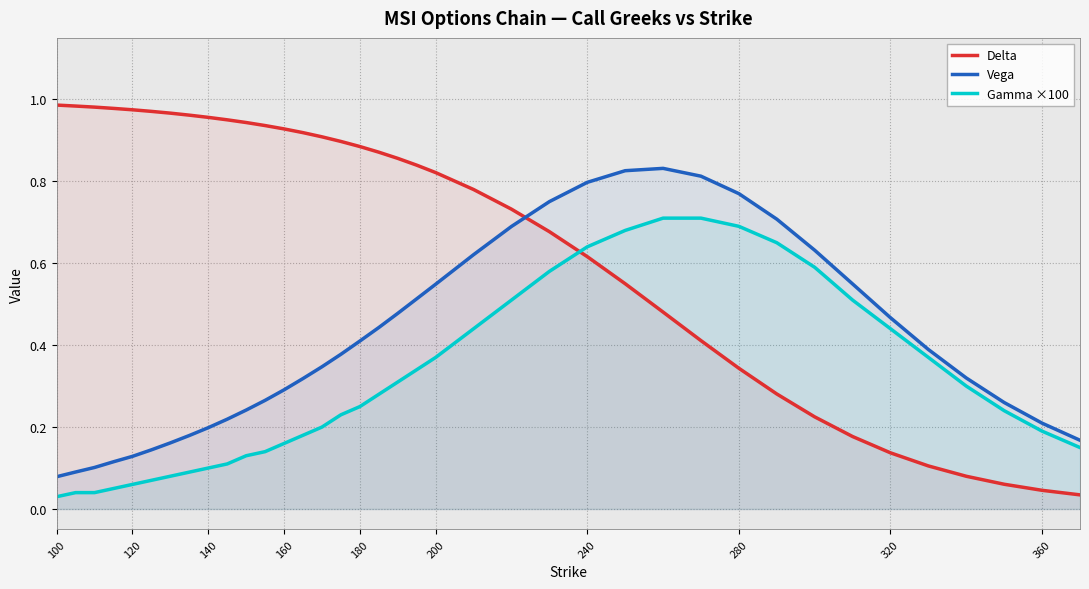

List the series in order of their peak value, highest first.

Delta, Vega, Gamma ×100